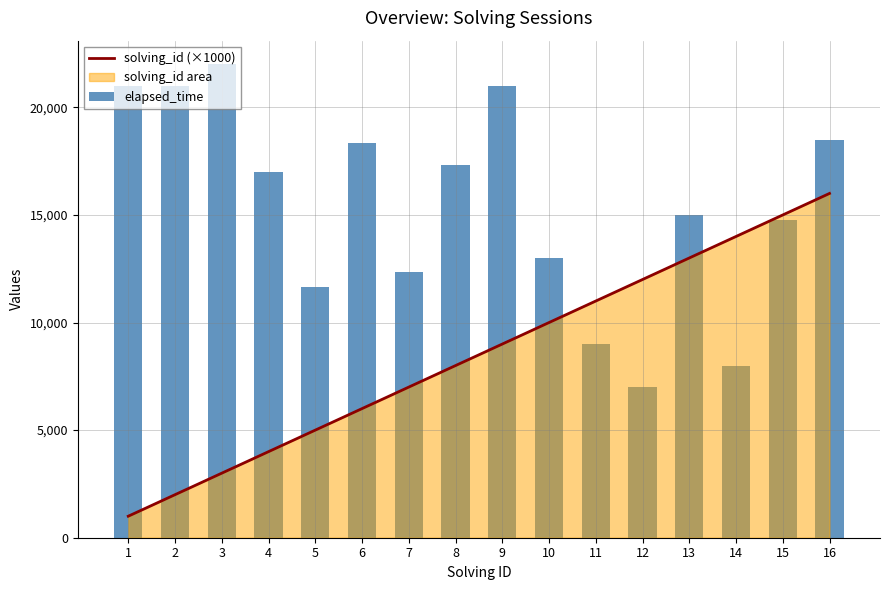

At 9, list the series in order from largest to smallest.

elapsed_time, solving_id (×1000)